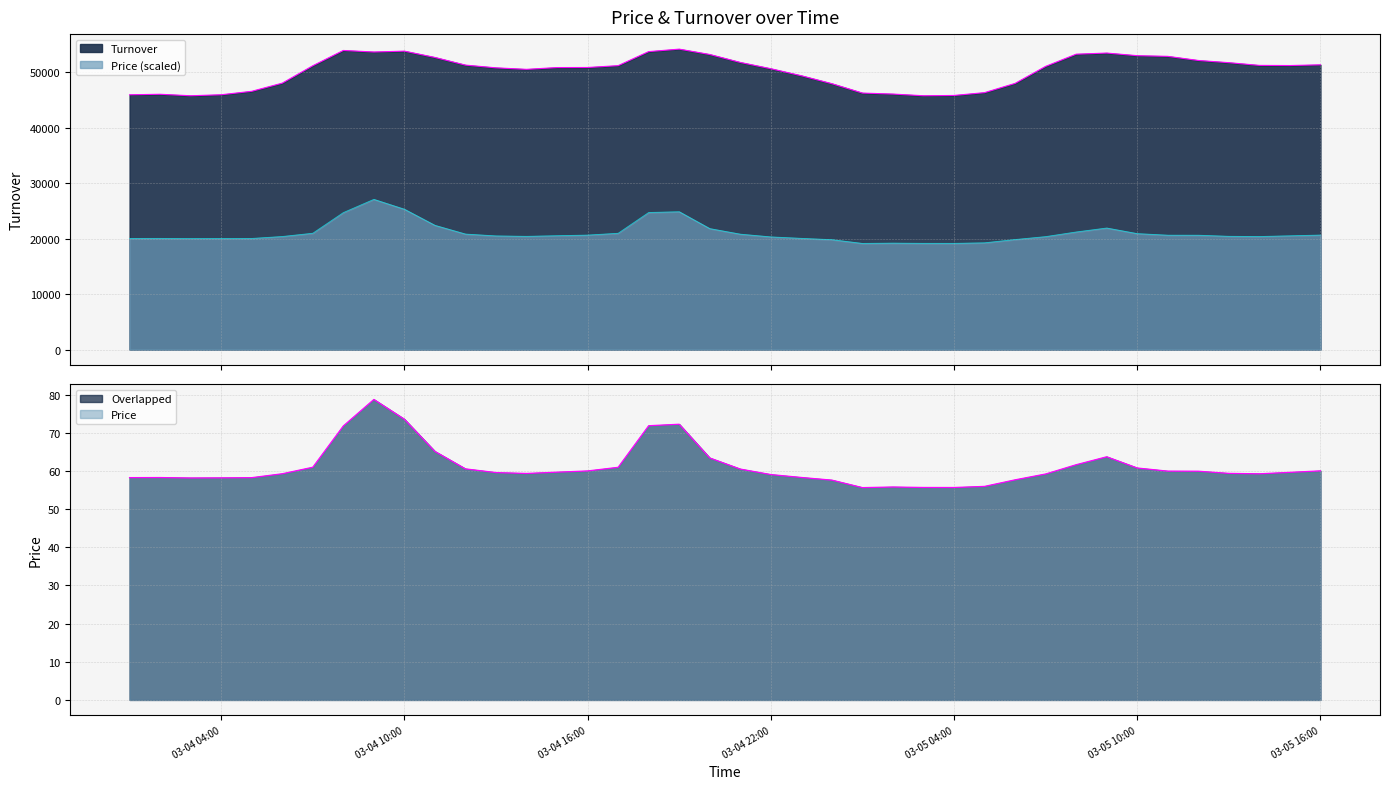

Which category has the highest value in the Price series?

2024-03-04 09:00